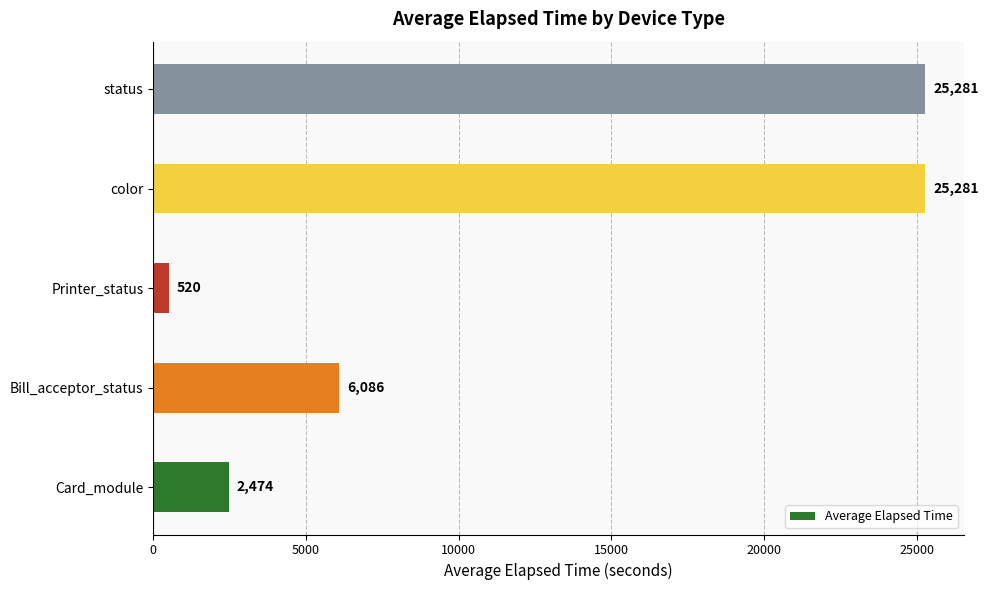

The value at Printer_status is 520. True or false?

True